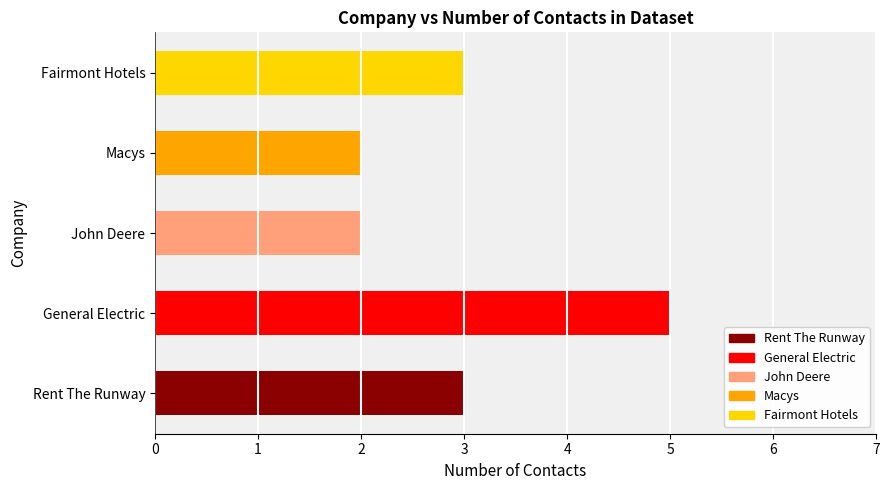

How many values are below 3?

2